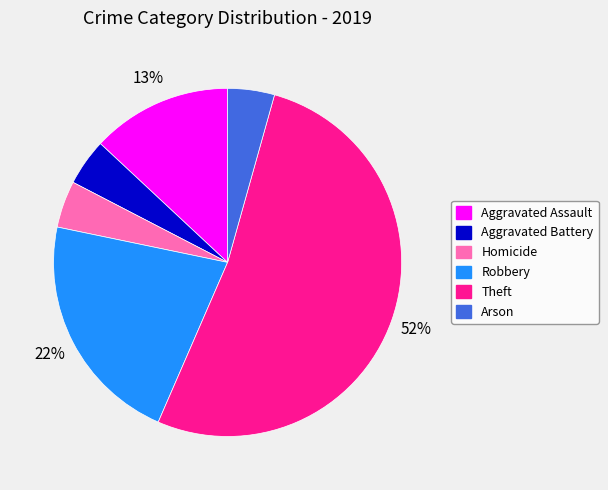

How many segments does this pie chart have?

6